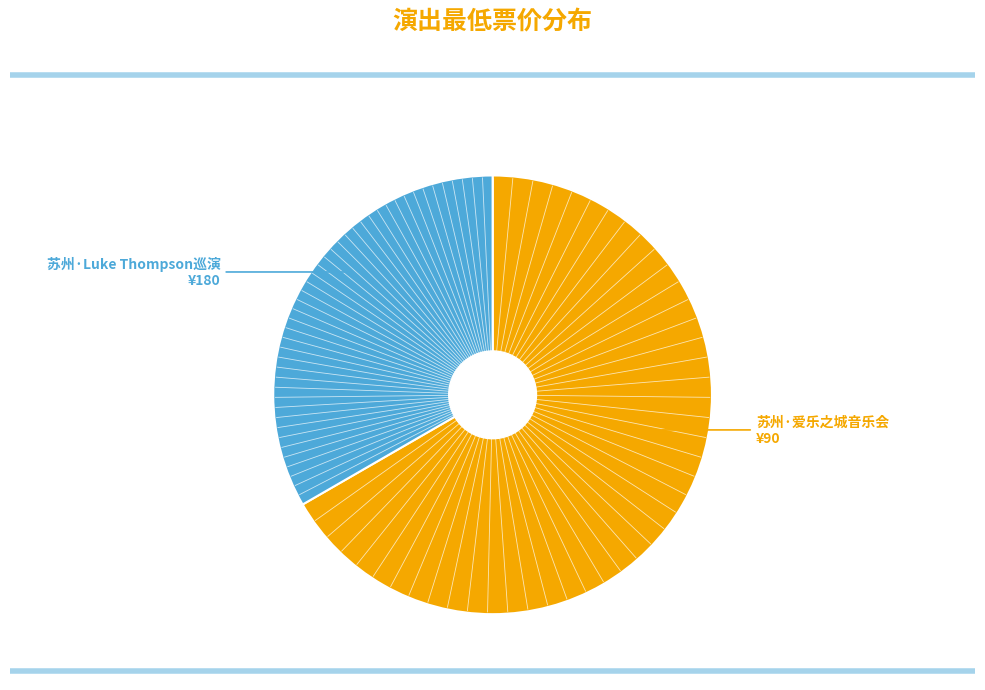

Is there a majority slice in this chart?

Yes